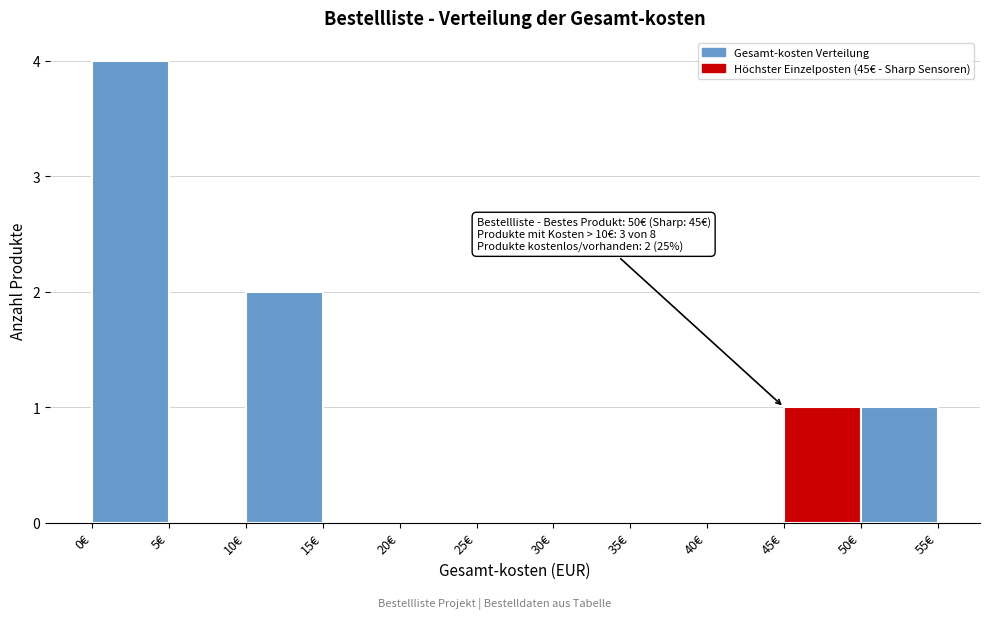

Over which range of the x-axis is the bar tallest?

0 to 5